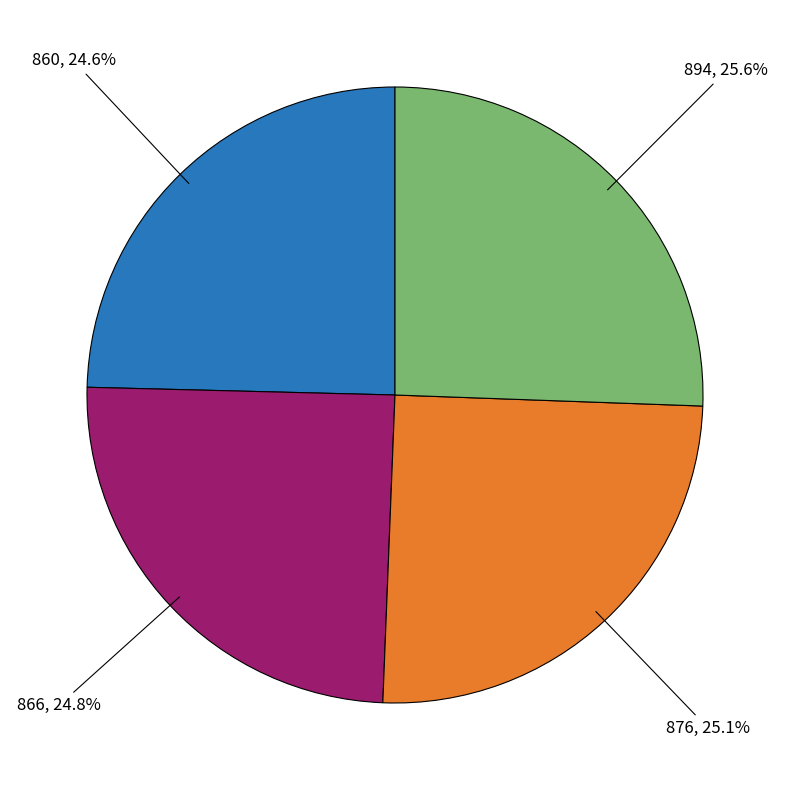

Which slice is the largest?

894